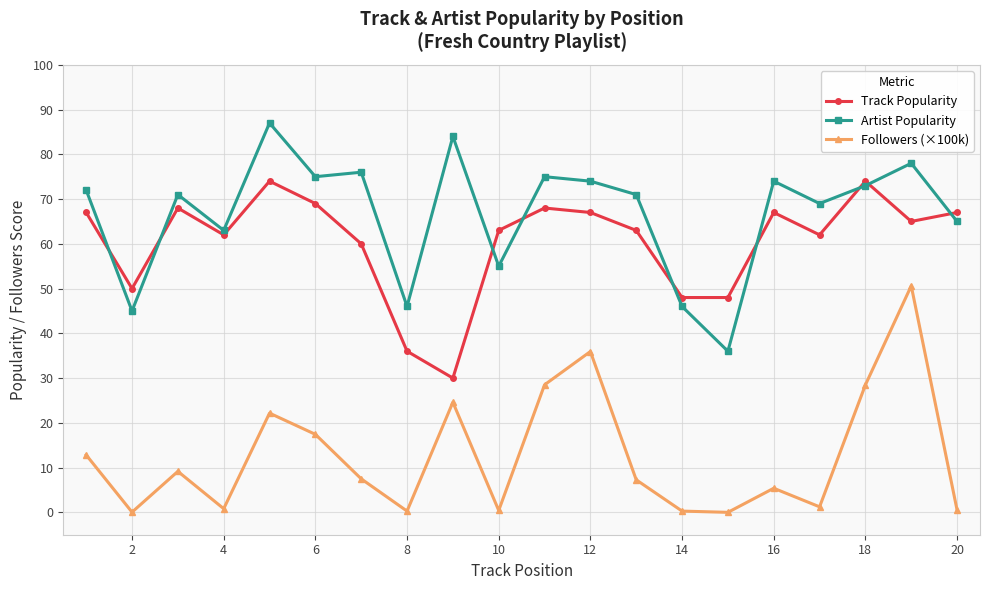

What is the average value of the Artist Popularity series?

66.8